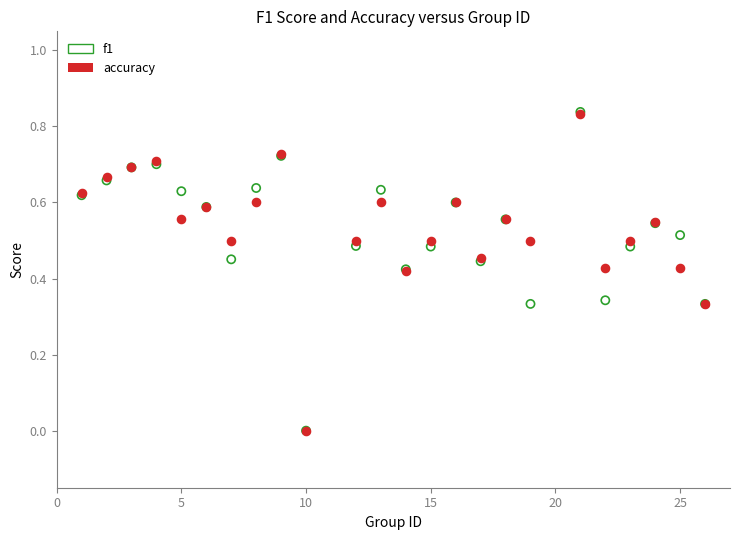

What are all the series names shown in the legend?

f1, accuracy